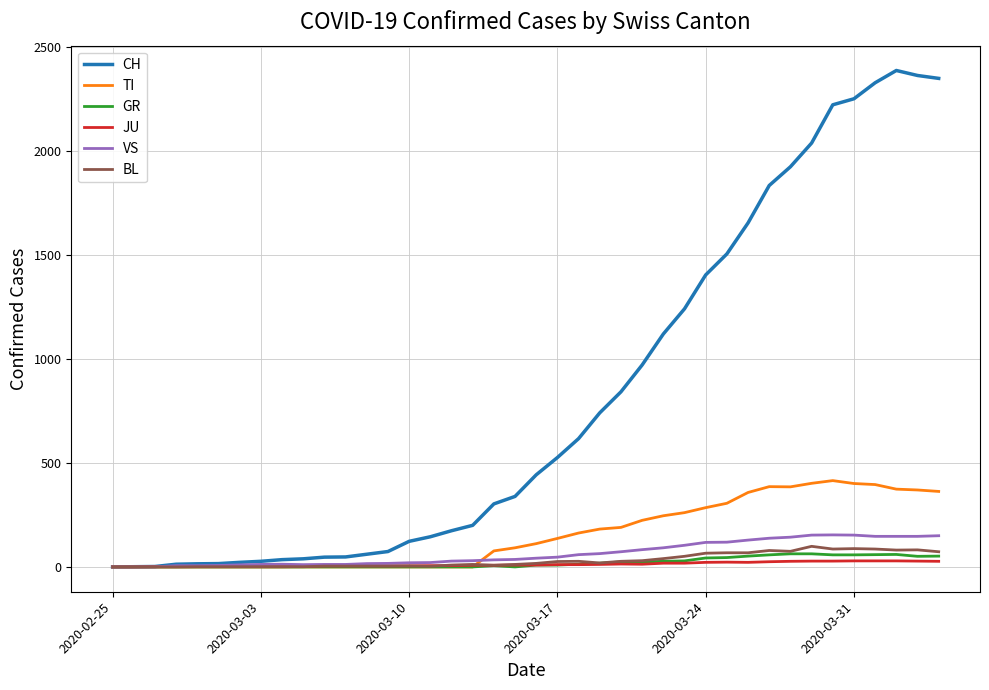

Which series has the largest range (max minus min)?

CH